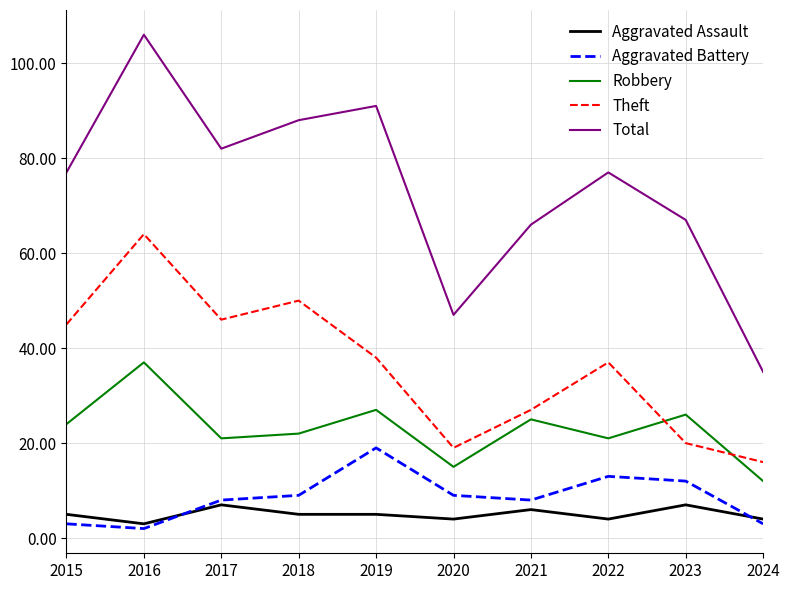

How many lines are shown in the chart?

5